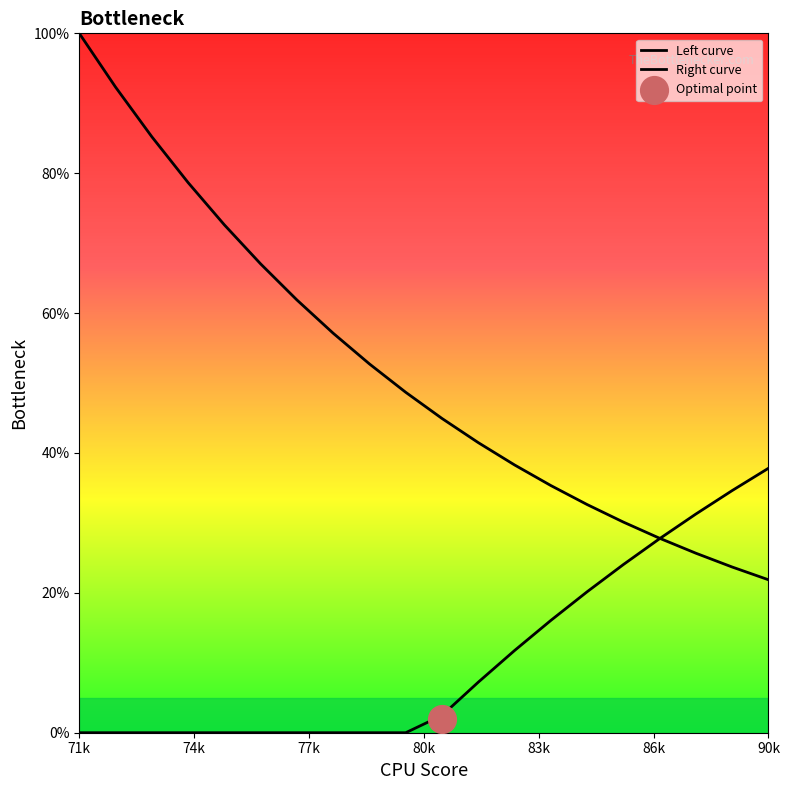

At which category is the sum across all series the highest?

71k